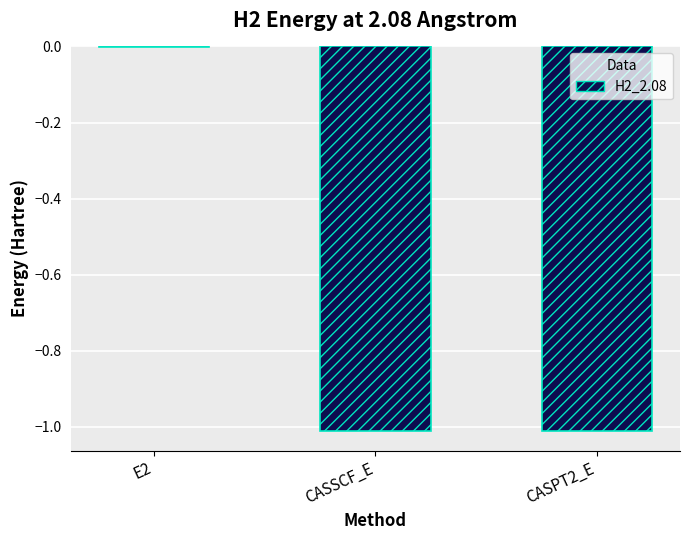

What is the sum of all values?

-2.0